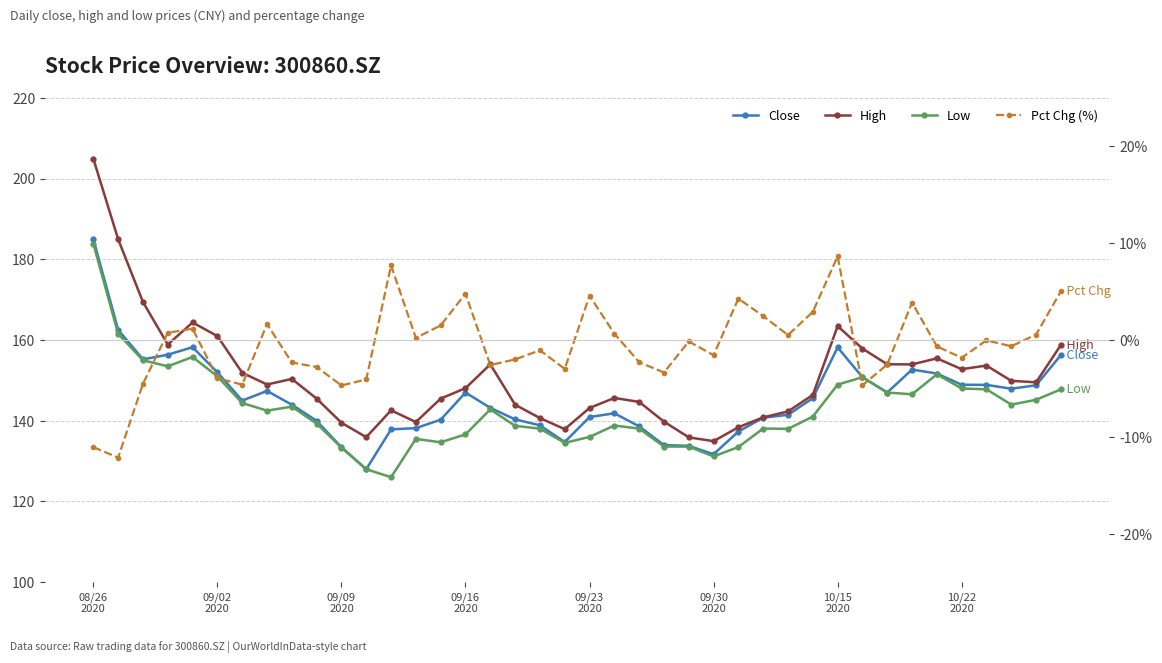

Which series has the widest spread of values?

High